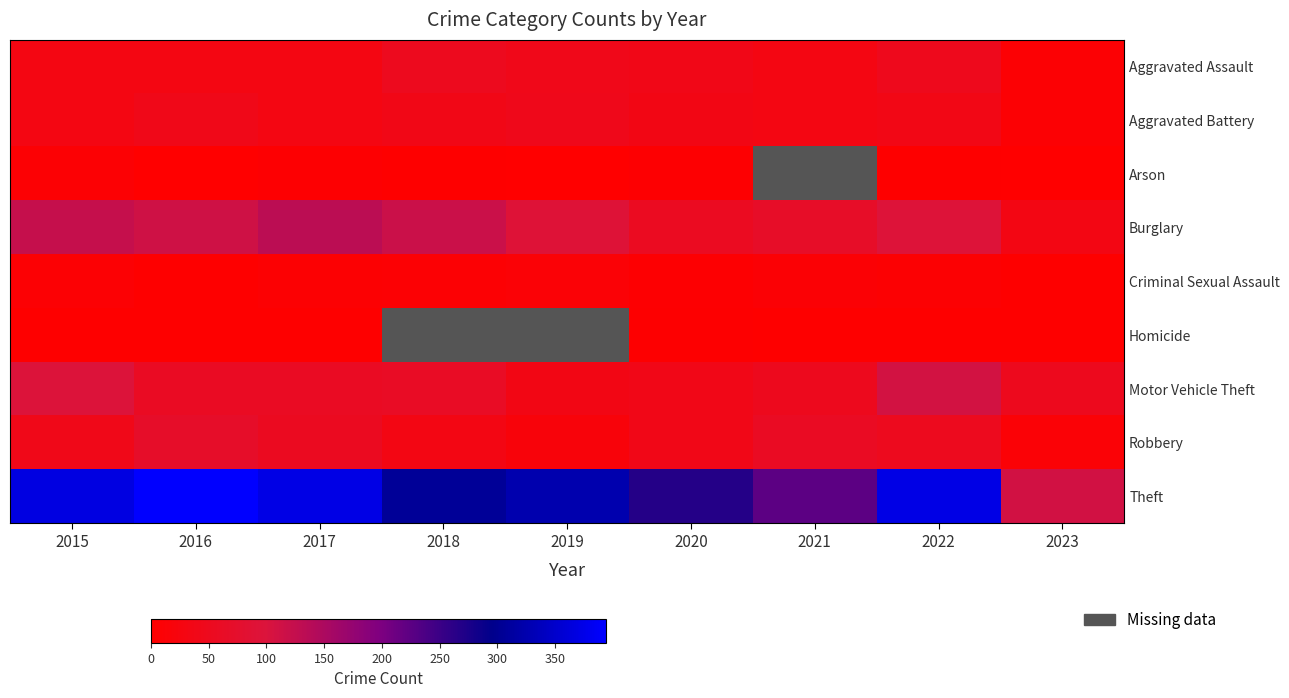

What is the minimum value shown in the chart?

1.0